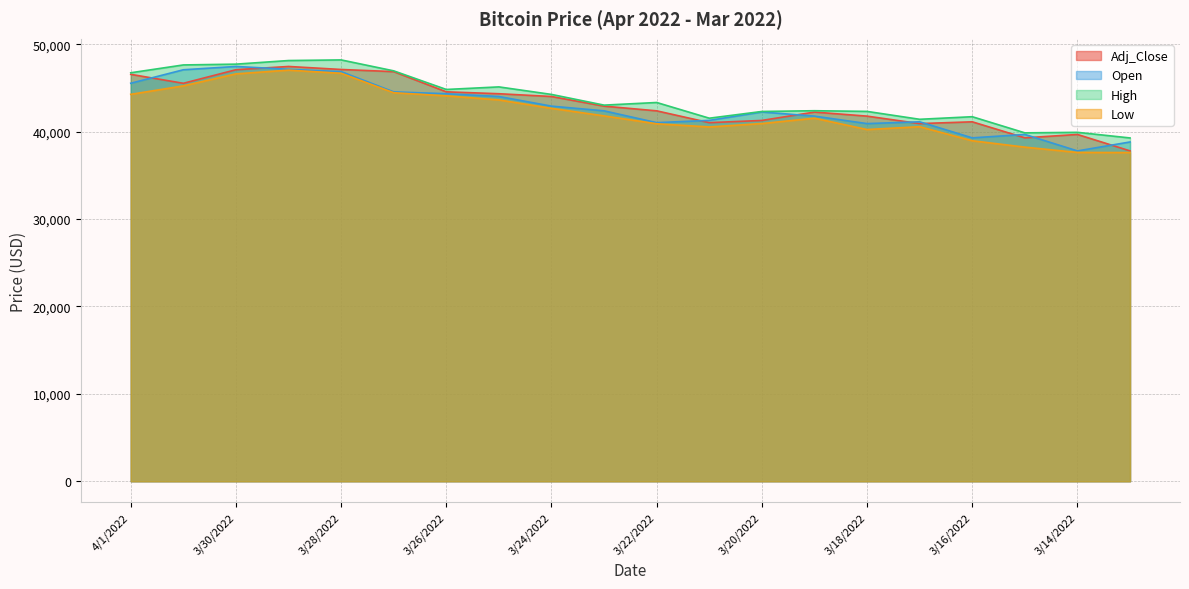

How many interior local peaks does the Low series have?

3